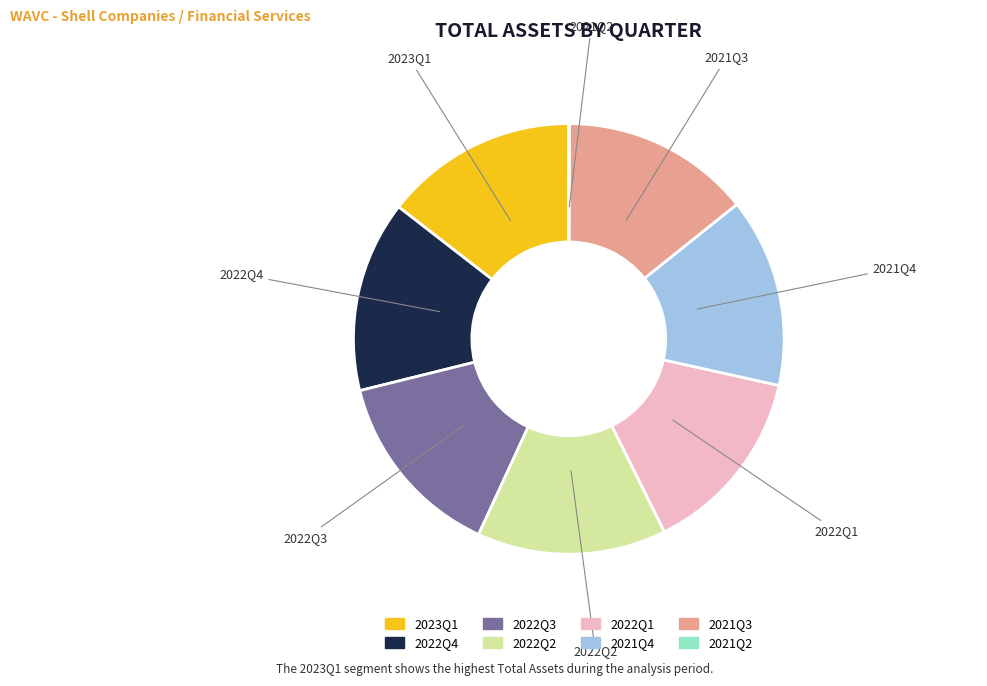

Does 2023Q1 represent more than half of the total?

No